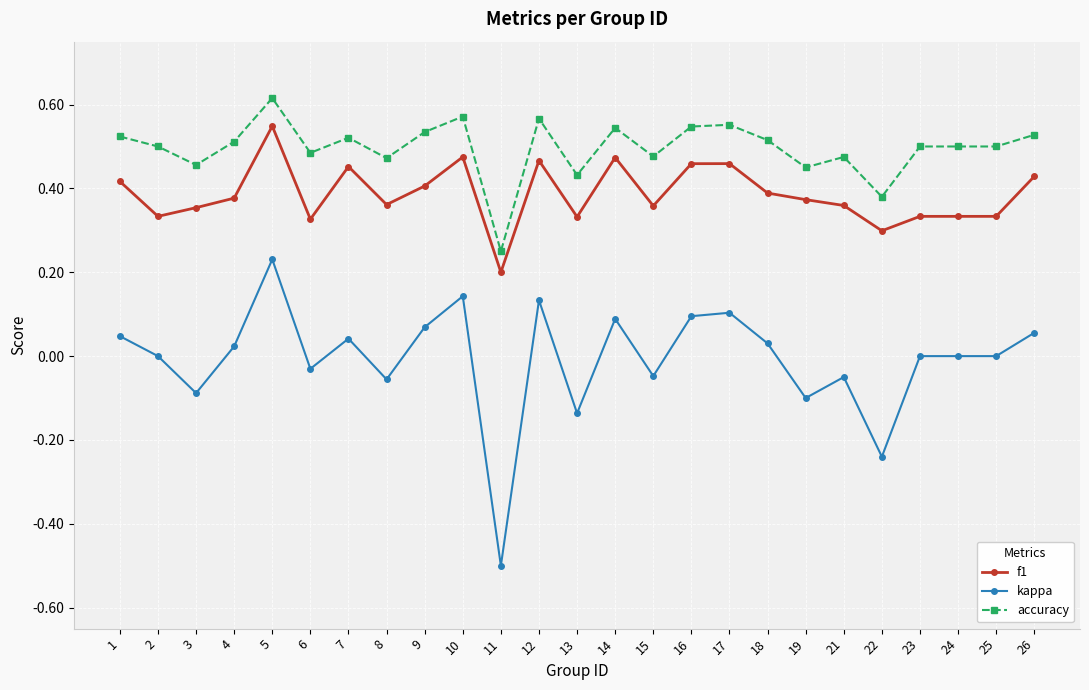

Rank the series by their maximum value, from lowest to highest.

kappa, f1, accuracy